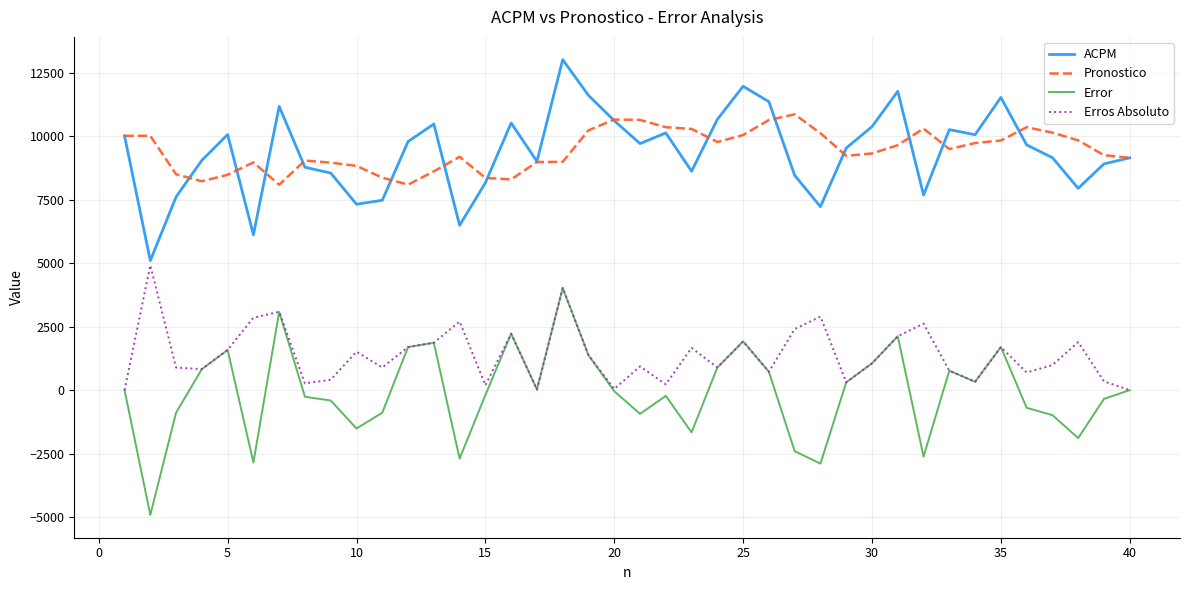

List the series in order of their peak value, lowest first.

Error, Erros Absoluto, Pronostico, ACPM